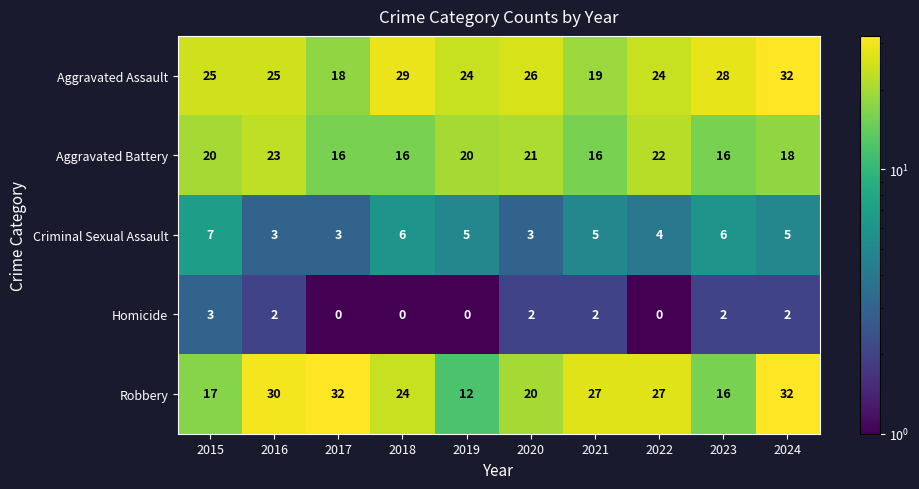

What is the total value across all series at 2021?

69